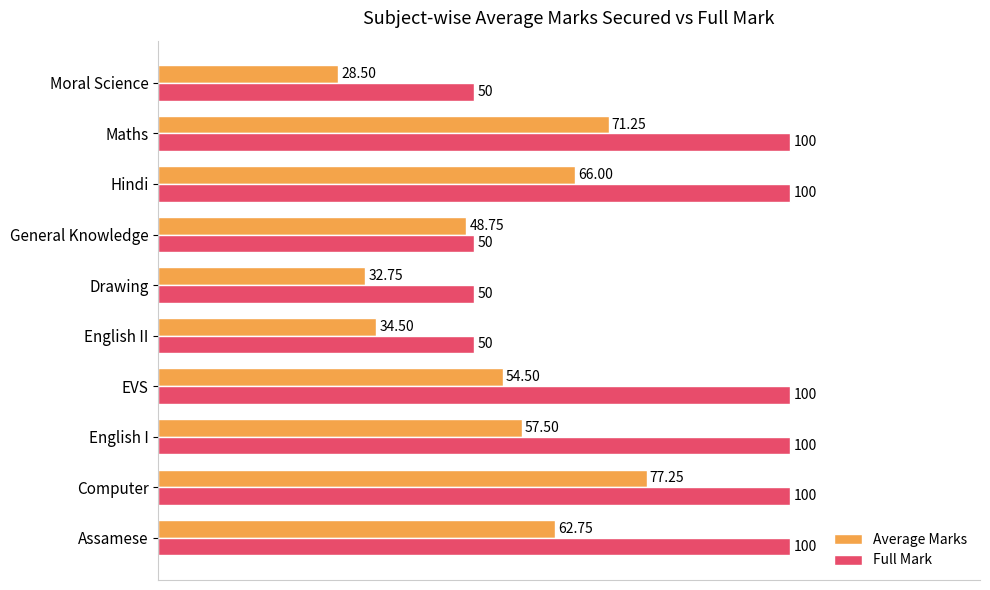

At which category is the sum across all series the highest?

Computer